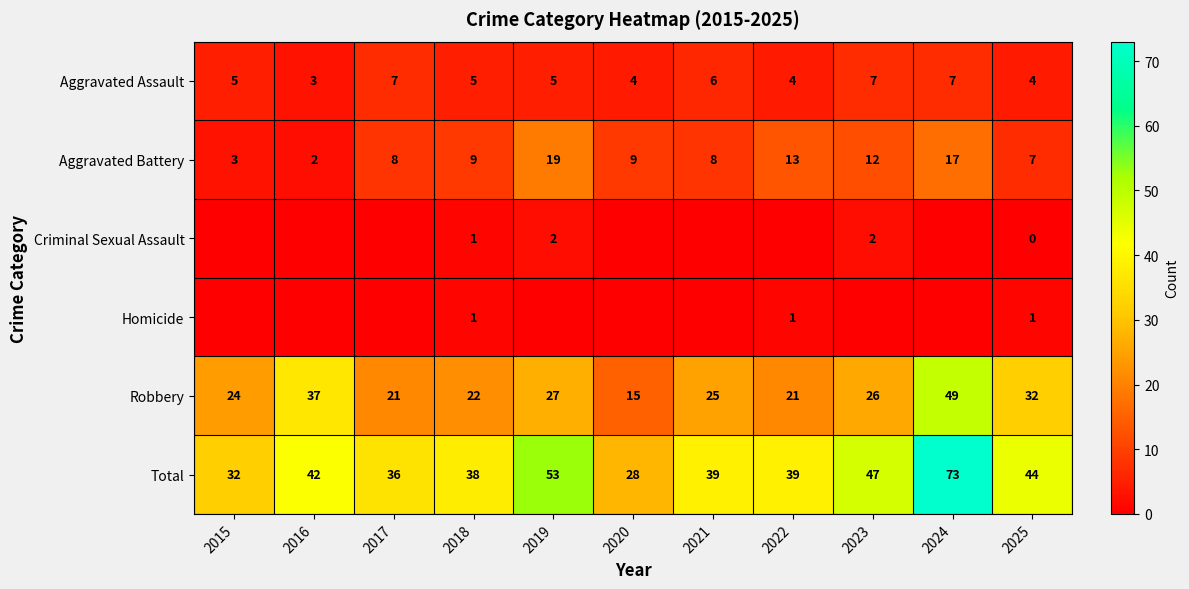

What is the lowest value of the Aggravated Battery series?

2